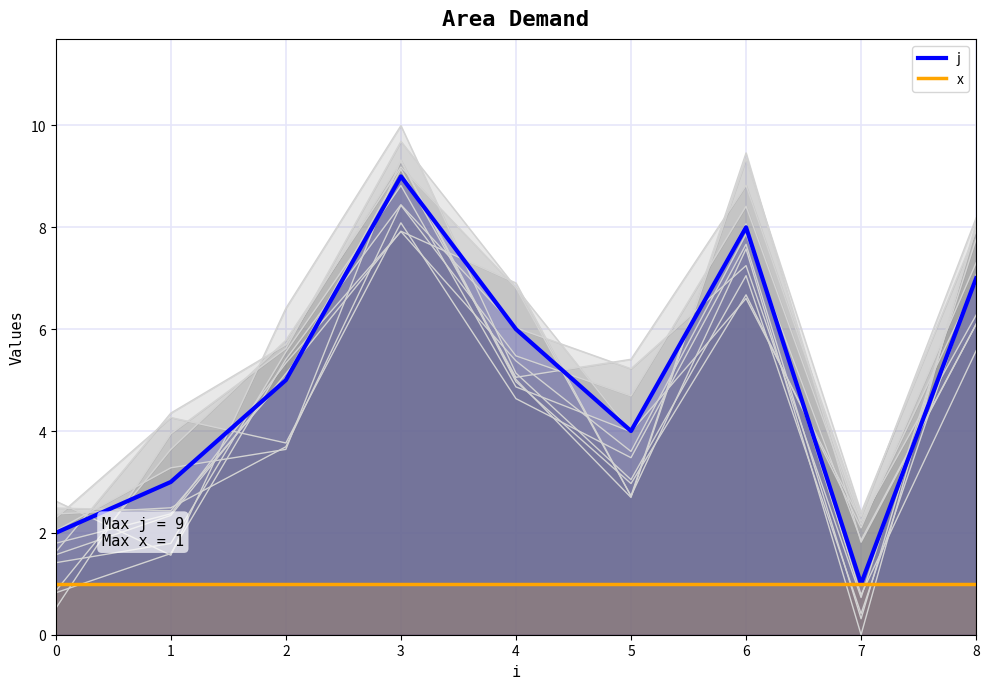

Which series has the largest total across all categories?

j